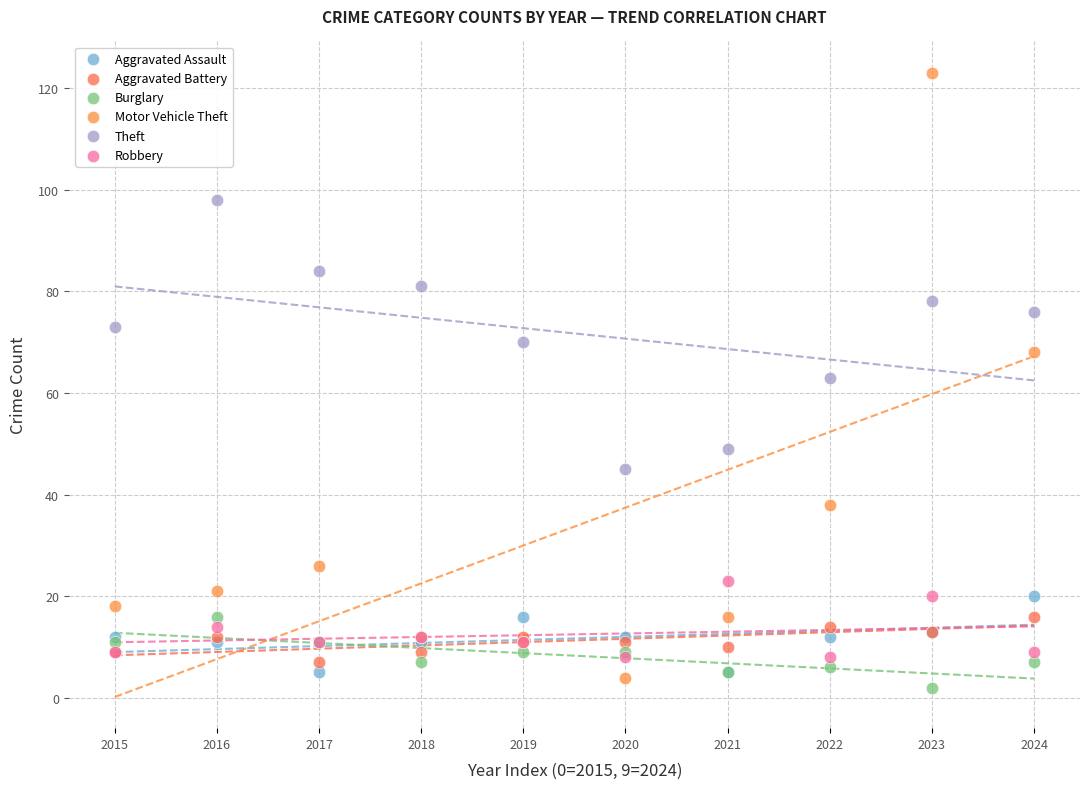

Which series contains the highest Y value?

Motor Vehicle Theft